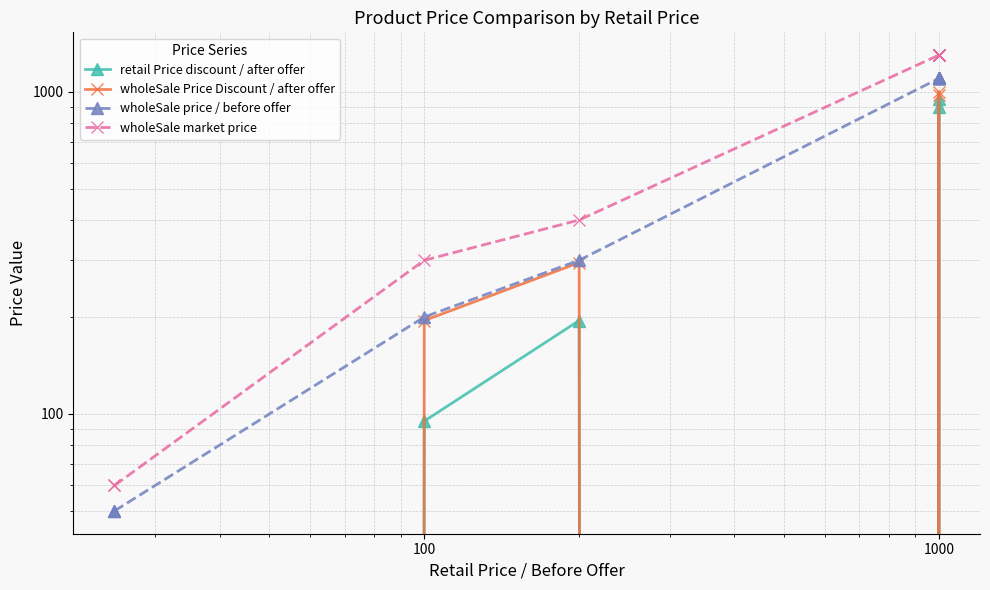

List the series in order of their peak value, lowest first.

retail Price discount / after offer, wholeSale Price Discount / after offer, wholeSale price / before offer, wholeSale market price